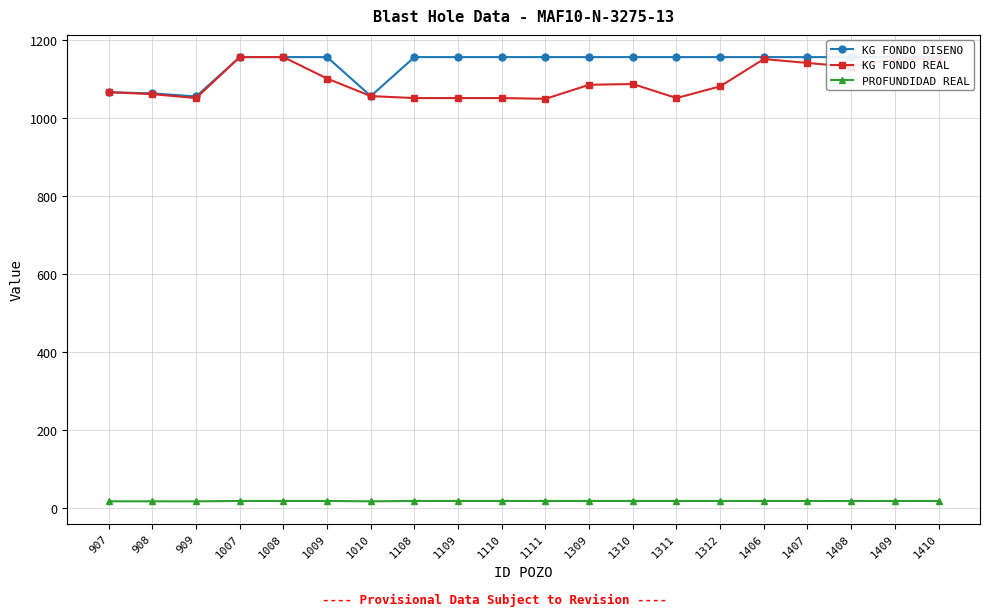

At which category is the sum across all series the highest?

1007